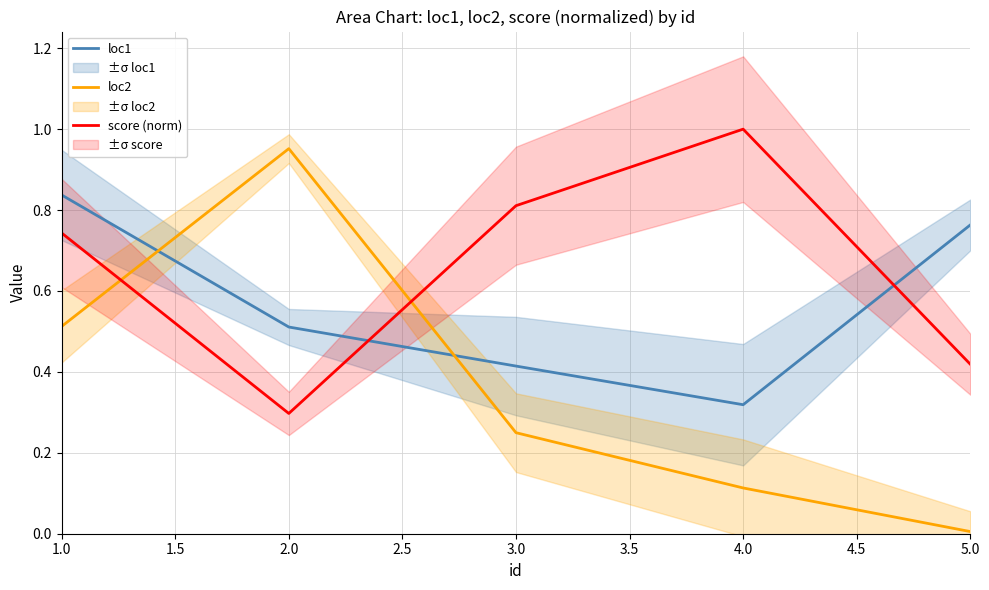

At which label is loc1 closest to 0?

4.0